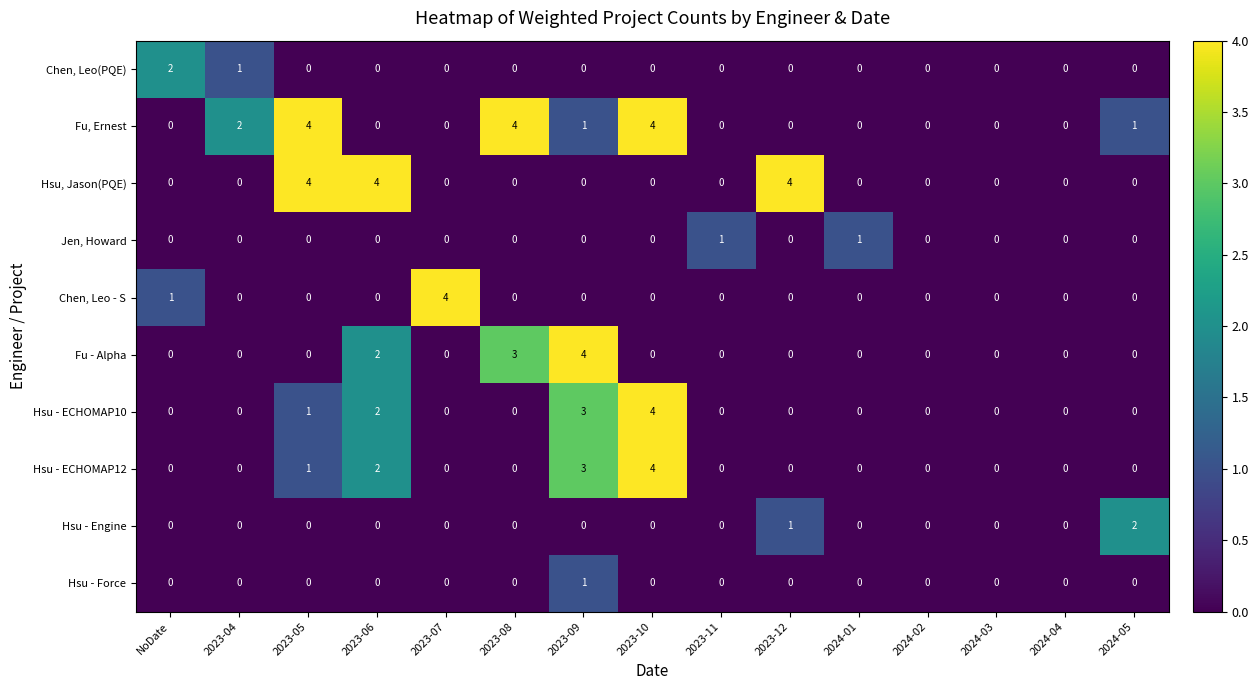

What is the highest value of the Hsu - ECHOMAP10 series?

4